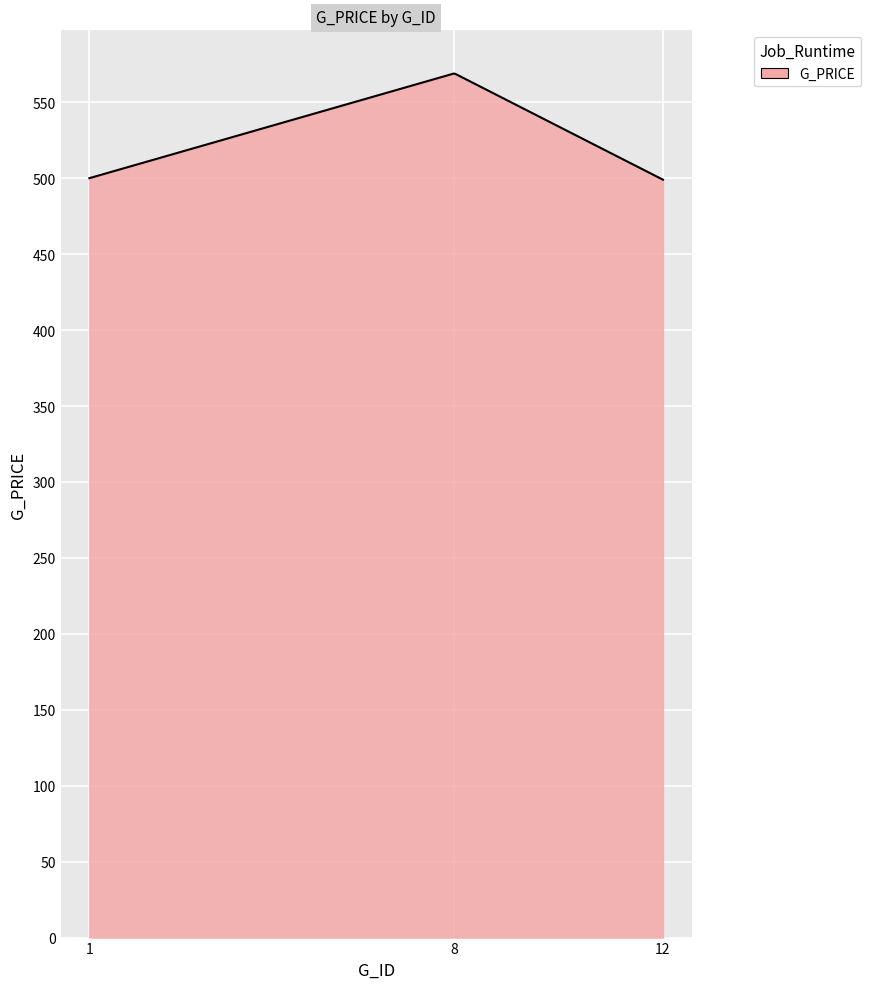

What is the smallest value displayed?

499.0